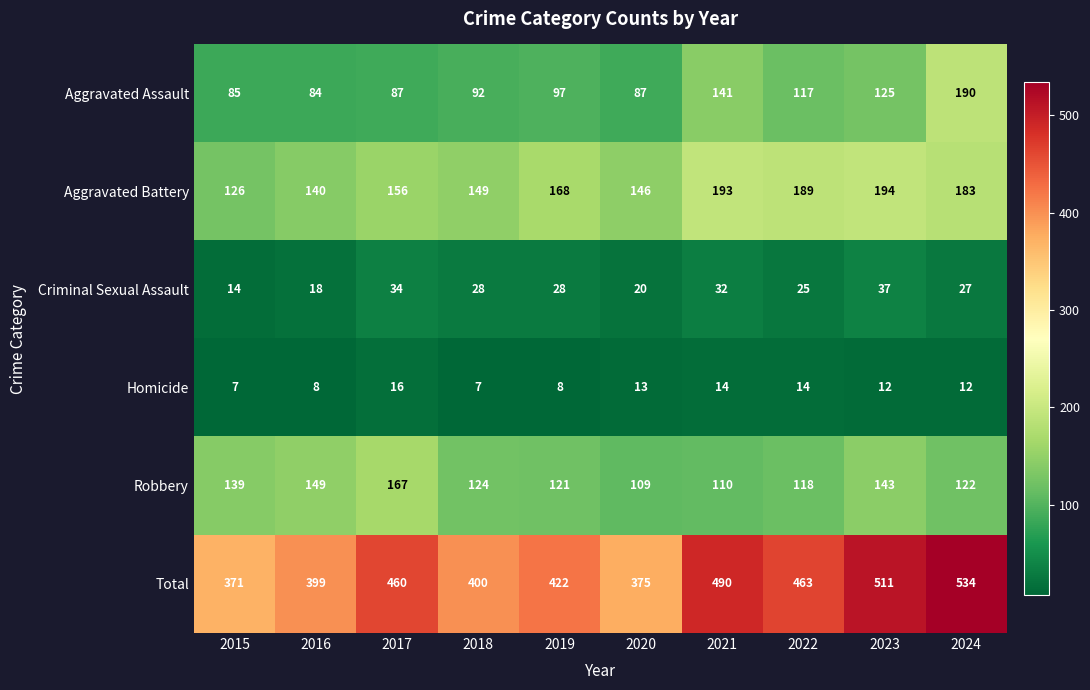

What is the difference between the maximum and minimum values in the Homicide series?

9